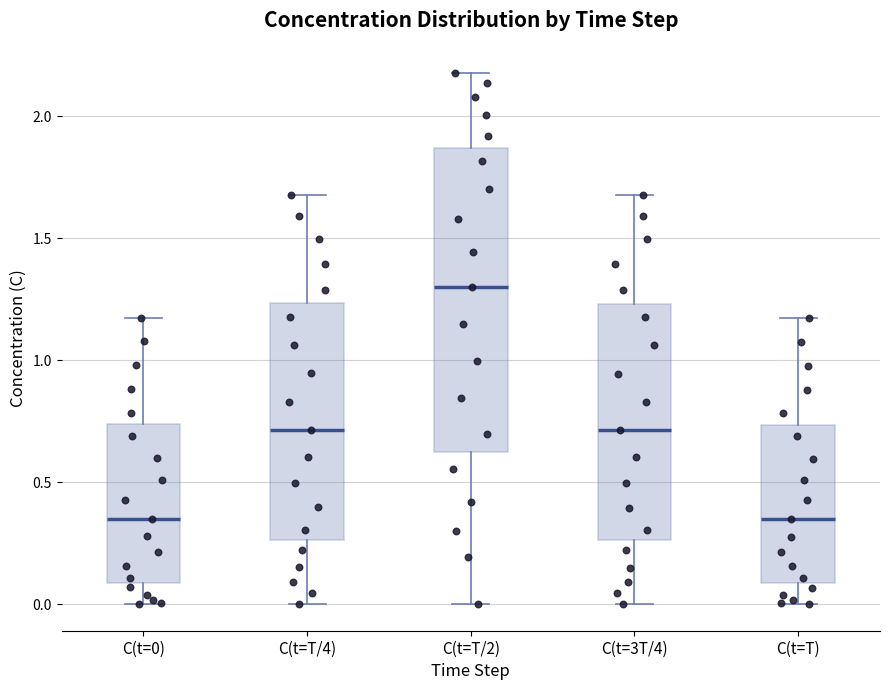

Which box is the tallest, from its lower edge to its upper edge?

C(t=T/2)